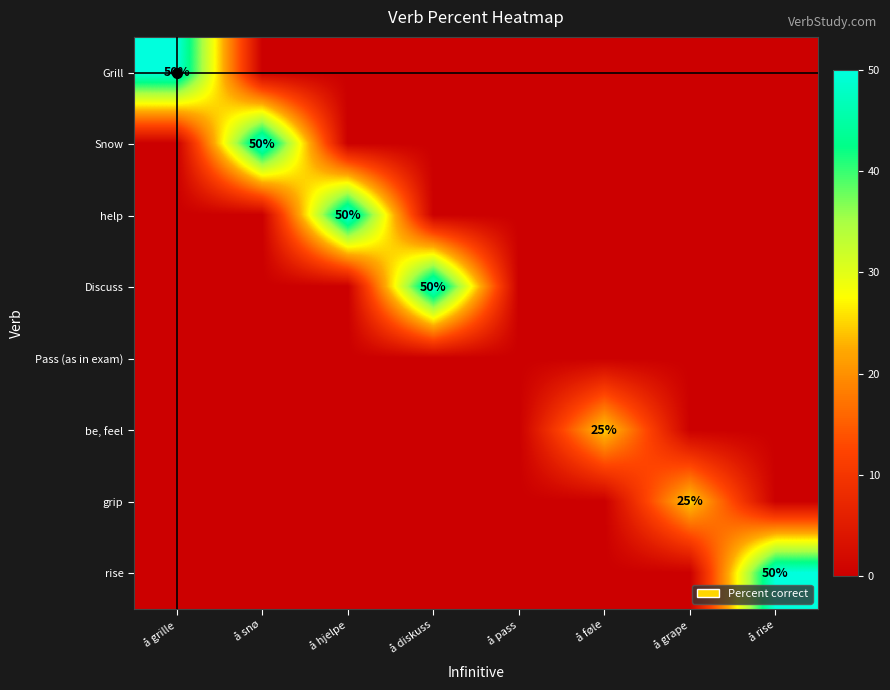

How many categories are shown in the chart?

8